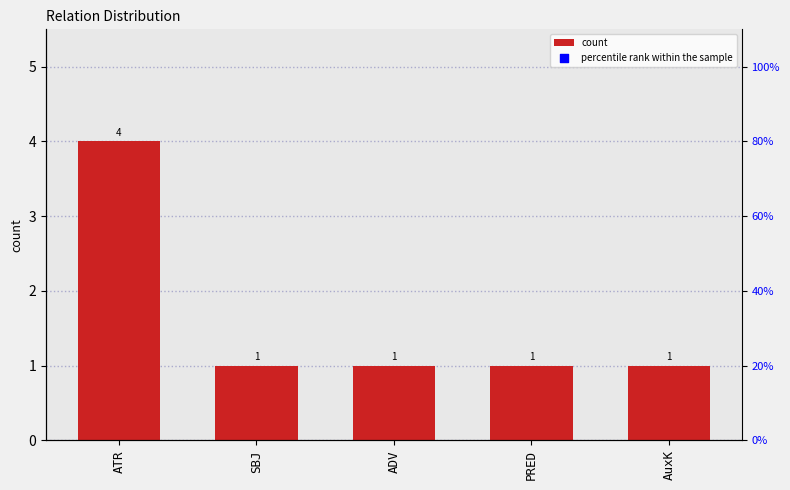

At how many categories does at least one series exceed 21?

1